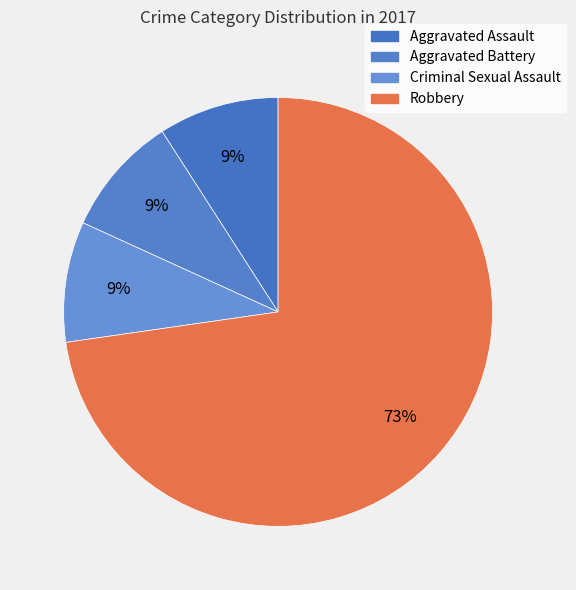

How many slices are in this pie chart?

4